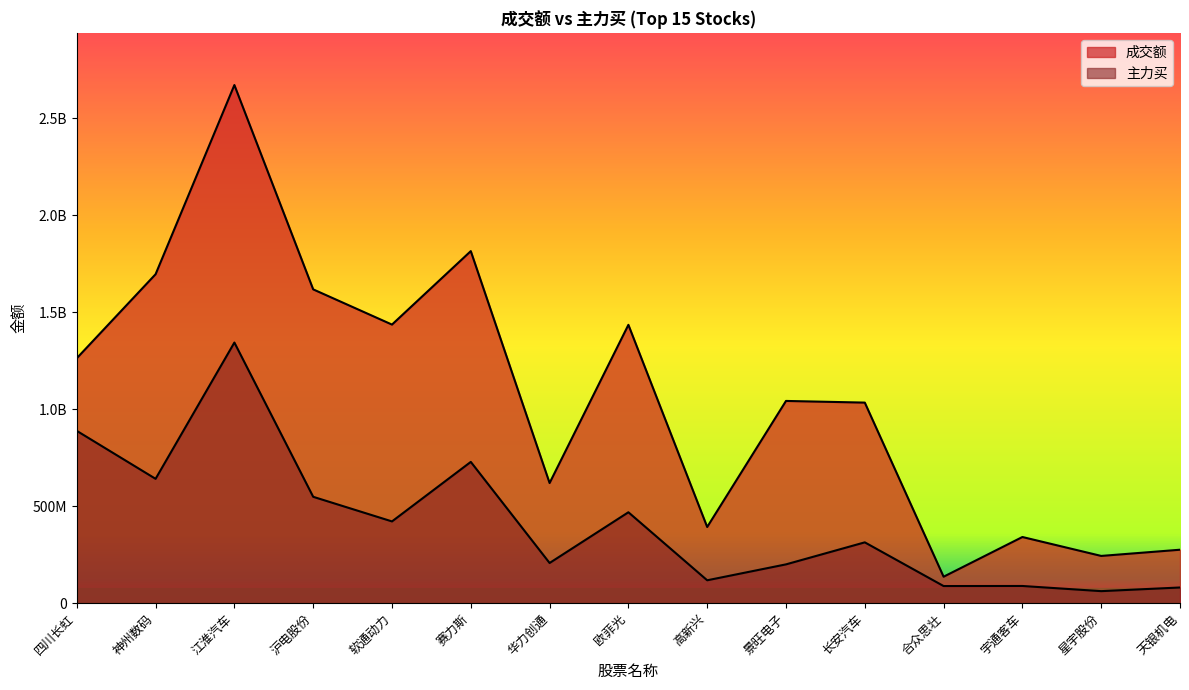

What is the greatest value displayed?

2670925615